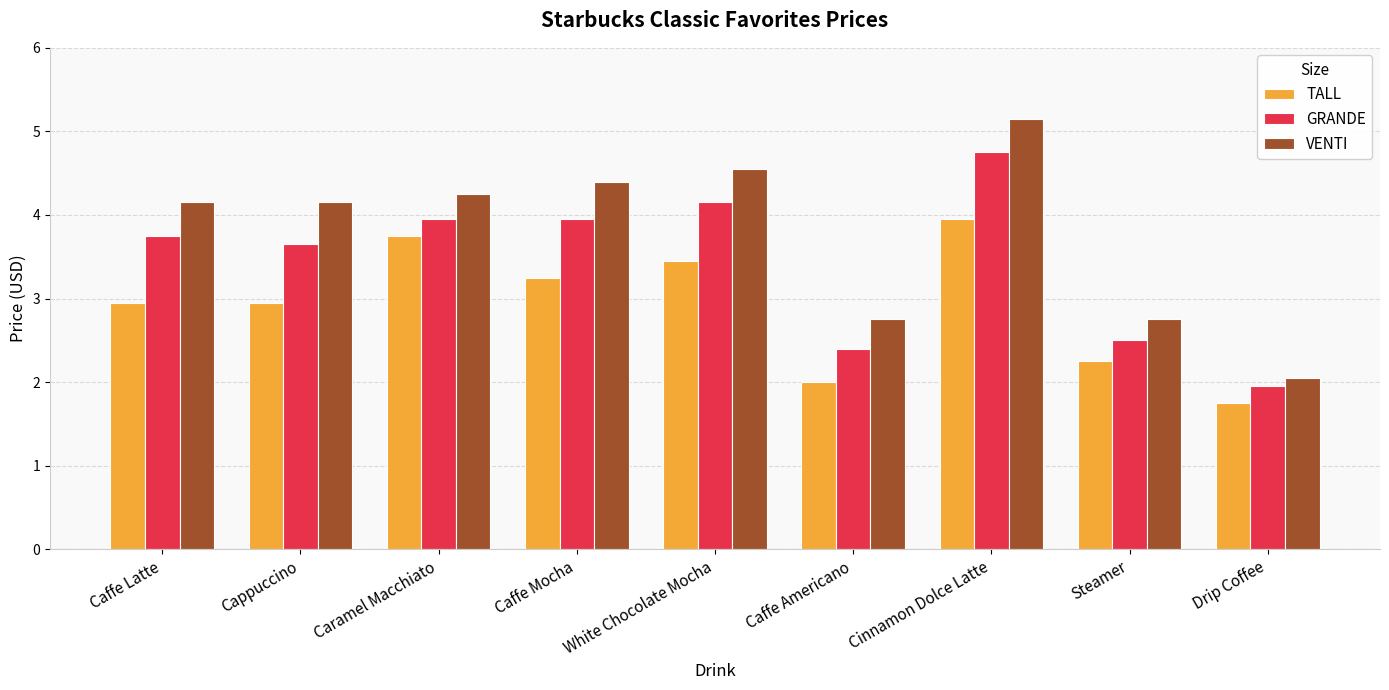

What is the minimum value shown in the chart?

1.8